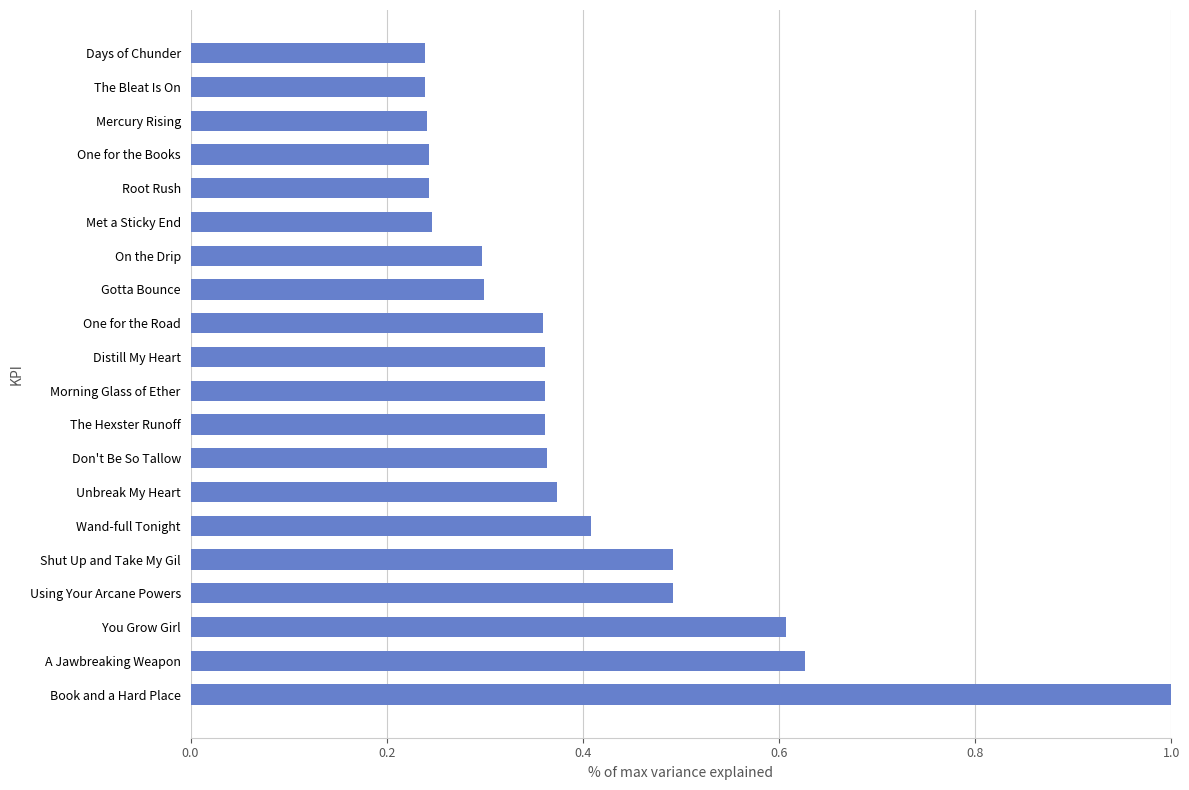

What is the difference between the maximum and minimum values?

0.8